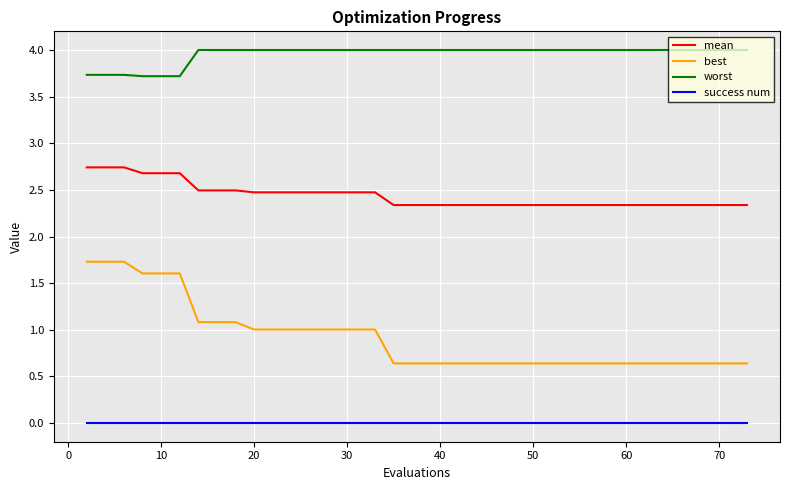

True or false: worst and success num intersect in this chart.

False